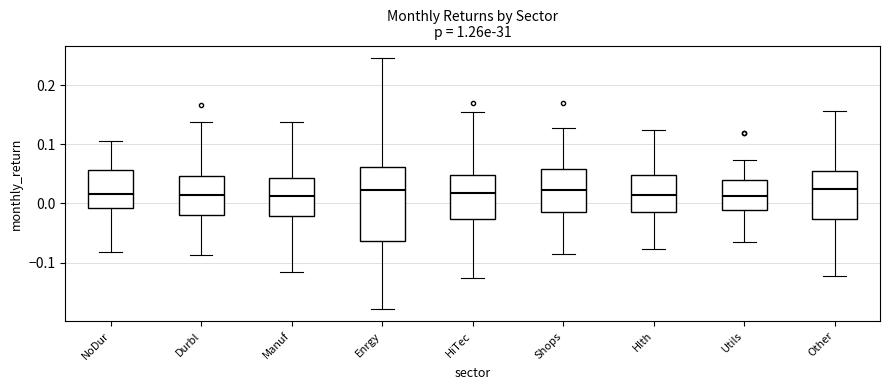

Reading left to right, transcribe this box plot: for each box, give where its median line is, the range the box spans, and where its two whiskers end, as read against the y-axis. The values are not printed on the chart, so give them approximately, as read against the axis.

NoDur: median 0.02, box -0.01 to 0.06, whiskers -0.08 to 0.11
Durbl: median 0.01, box -0.02 to 0.05, whiskers -0.09 to 0.14
Manuf: median 0.01, box -0.02 to 0.04, whiskers -0.12 to 0.14
Enrgy: median 0.02, box -0.06 to 0.06, whiskers -0.18 to 0.25
HiTec: median 0.02, box -0.03 to 0.05, whiskers -0.13 to 0.15
Shops: median 0.02, box -0.01 to 0.06, whiskers -0.09 to 0.13
Hlth: median 0.01, box -0.01 to 0.05, whiskers -0.08 to 0.12
Utils: median 0.01, box -0.01 to 0.04, whiskers -0.07 to 0.07
Other: median 0.02, box -0.03 to 0.05, whiskers -0.12 to 0.16